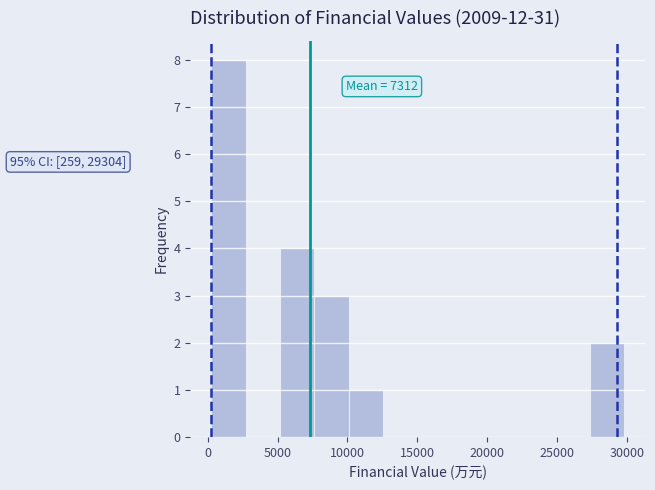

Over which range of the x-axis is the bar tallest?

0 to 2500